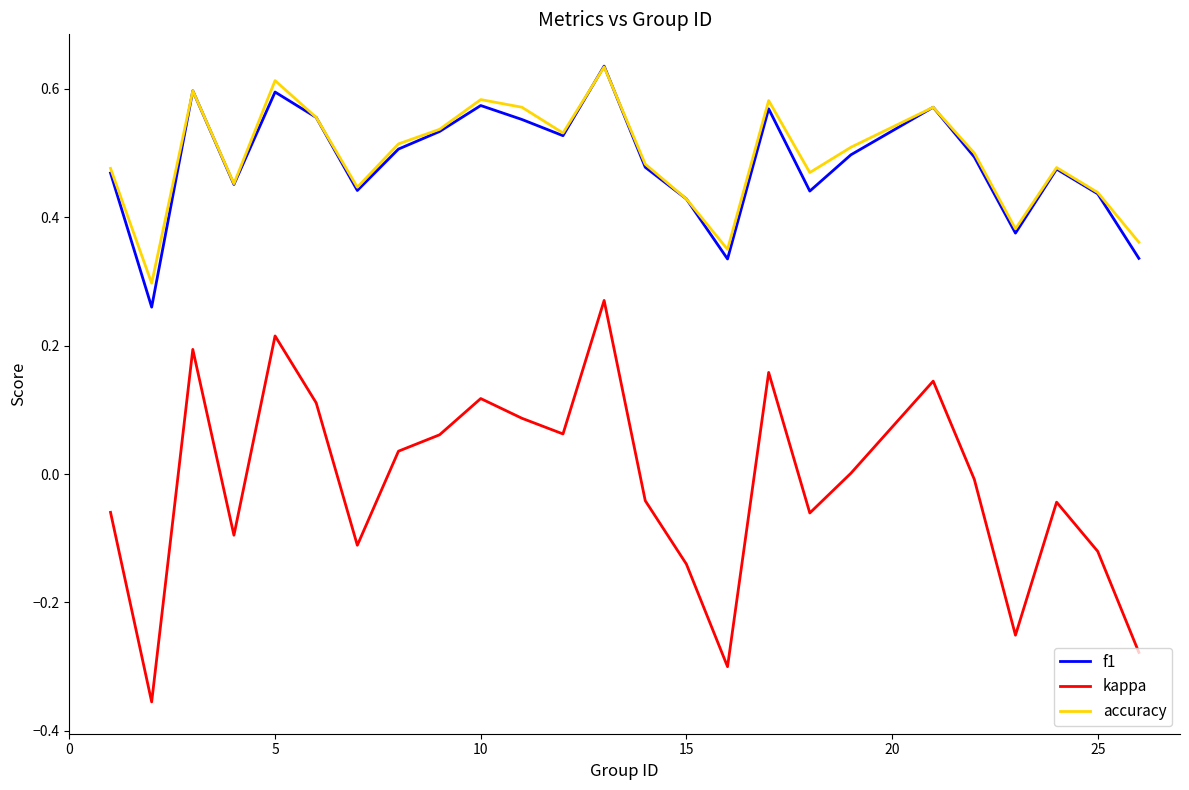

True or false: kappa and f1 intersect in this chart.

False